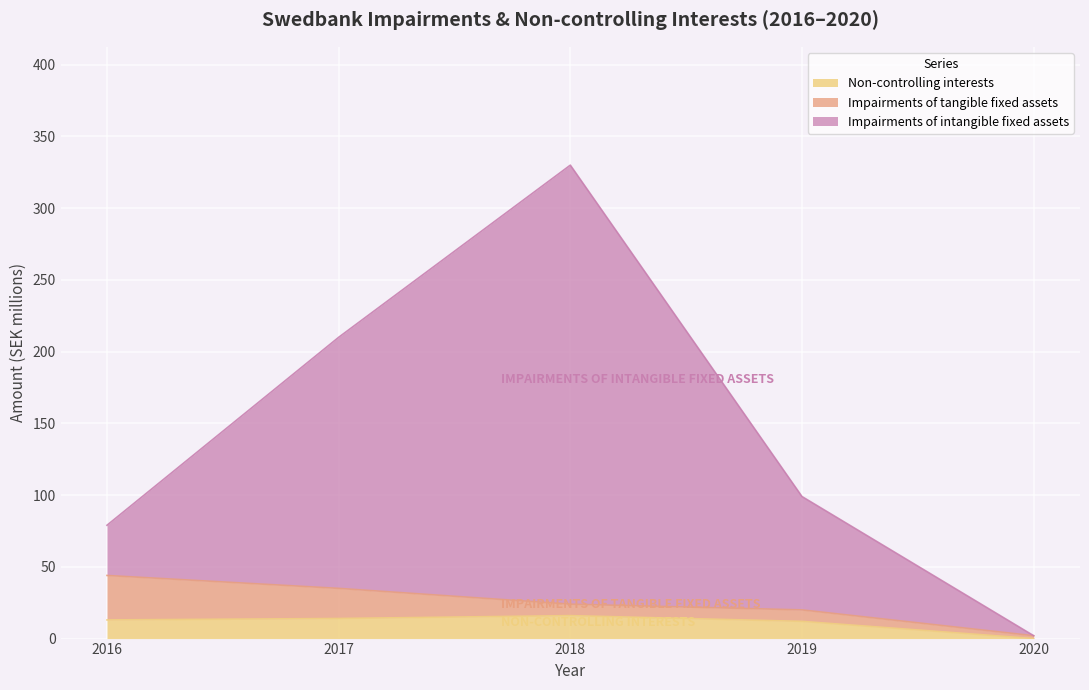

Is the value of Impairments of intangible fixed assets at 2019 greater than the value of Non-controlling interests at 2017?

Yes